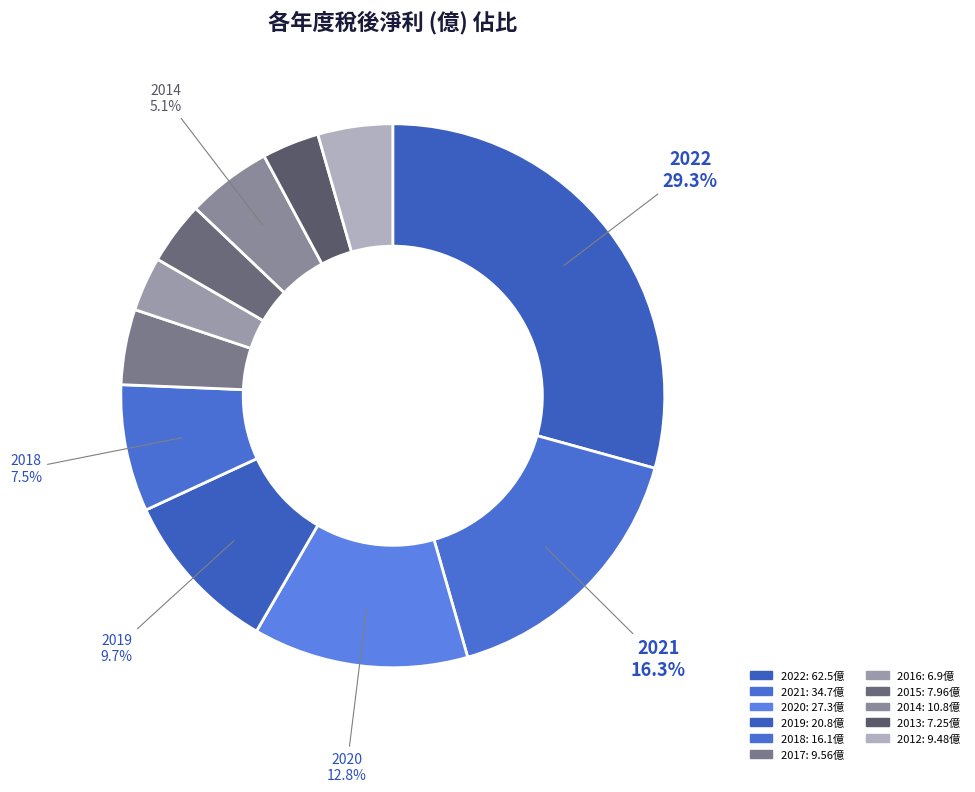

To the nearest percent, what is the average slice percentage?

9%